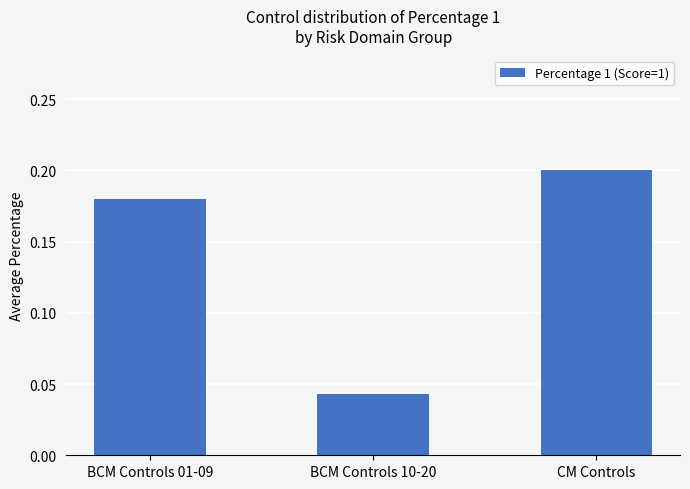

Is it true that the value at CM Controls is 0.2?

True